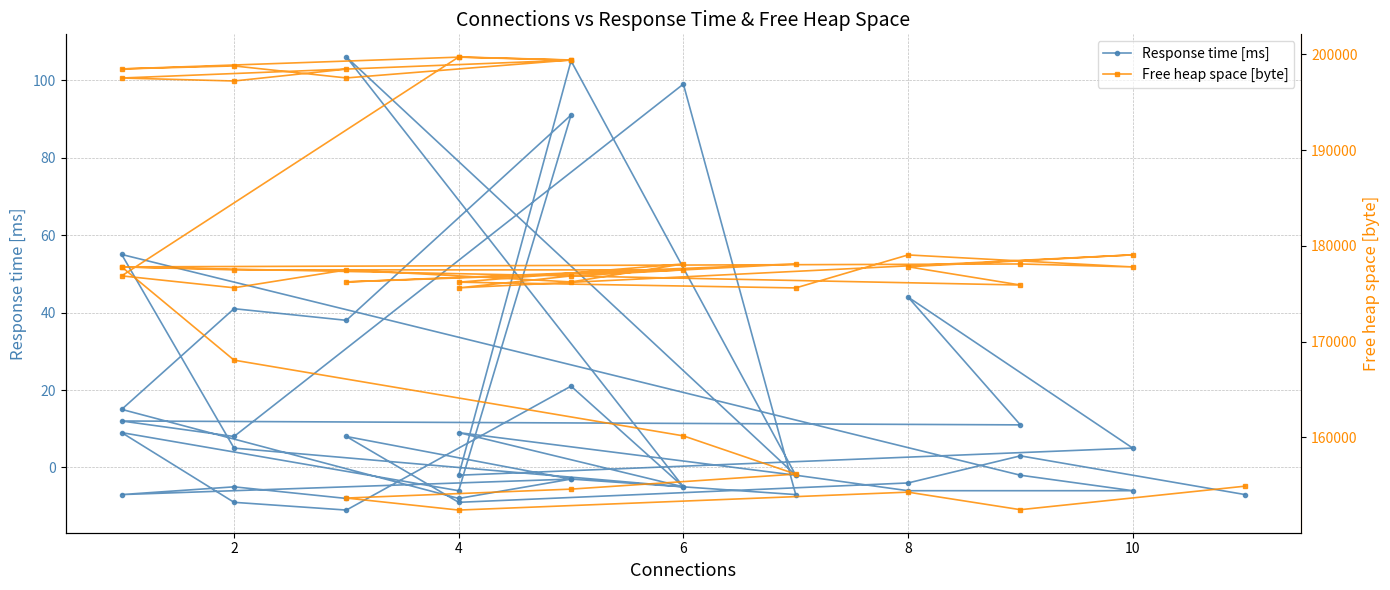

True or false: Response time [ms] and Free heap space [byte] cross at least once.

False